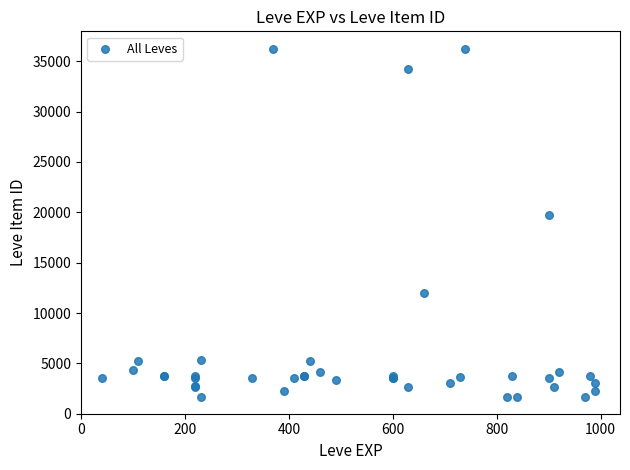

What Y value in the scatter plot is closest to 18967?

19744